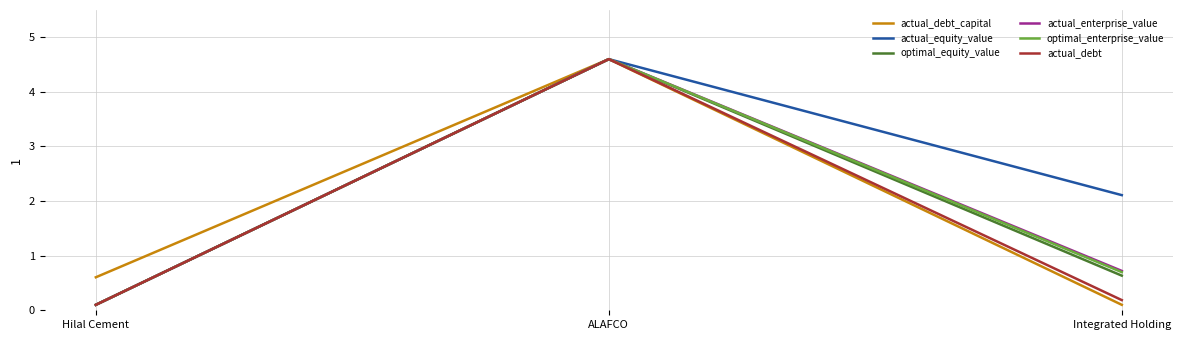

Reading left to right, what are all the values shown in this chart?

actual_debt_capital: 0.6	4.6	0.1
actual_equity_value: 0.1	4.6	2.1
optimal_equity_value: 0.1	4.6	0.6
actual_enterprise_value: 0.1	4.6	0.7
optimal_enterprise_value: 0.1	4.6	0.7
actual_debt: 0.1	4.6	0.2